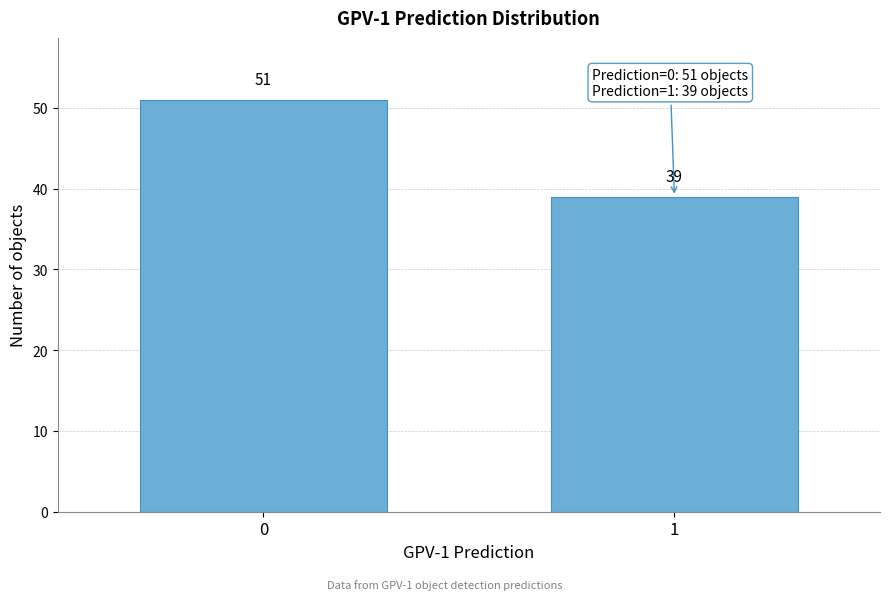

Reading left to right, list all the values displayed in this chart.

0=51	1=39